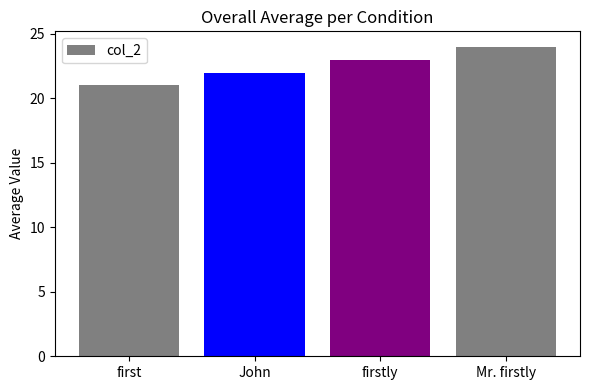

How many values are between 22 and 24?

3